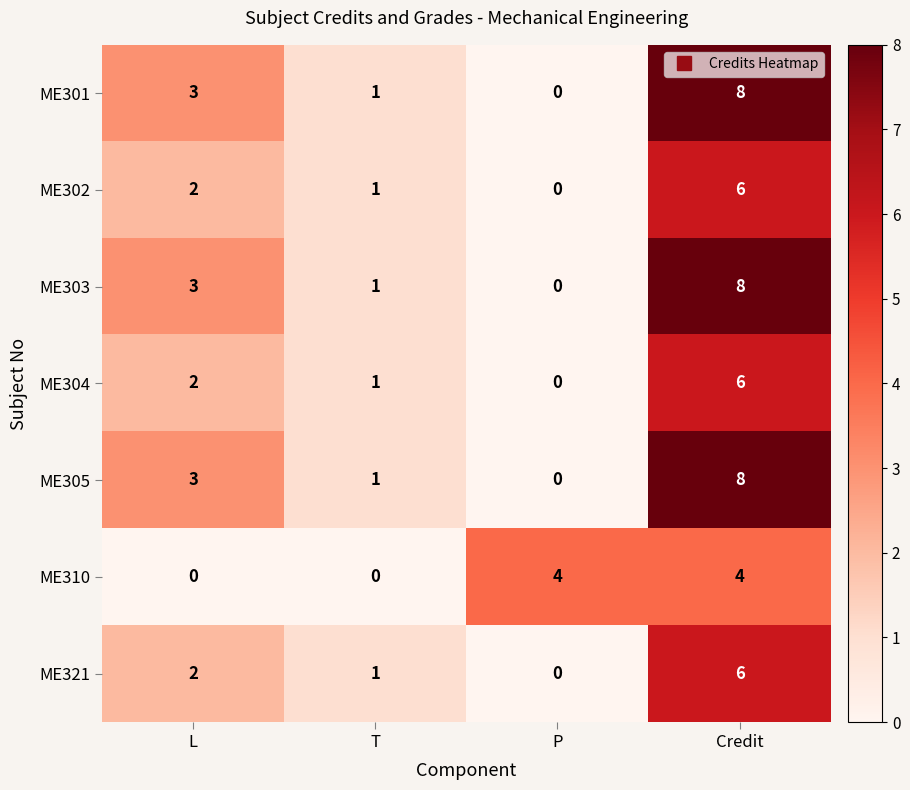

At which category is the sum across all series the highest?

Credit